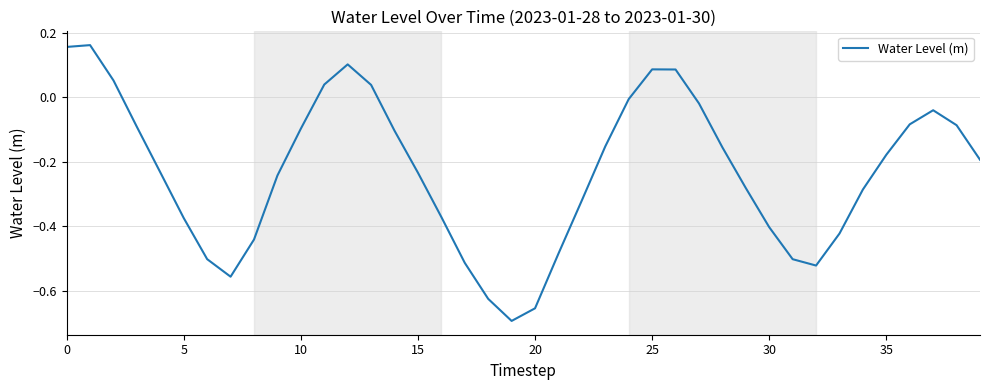

How many series are shown in this chart?

1